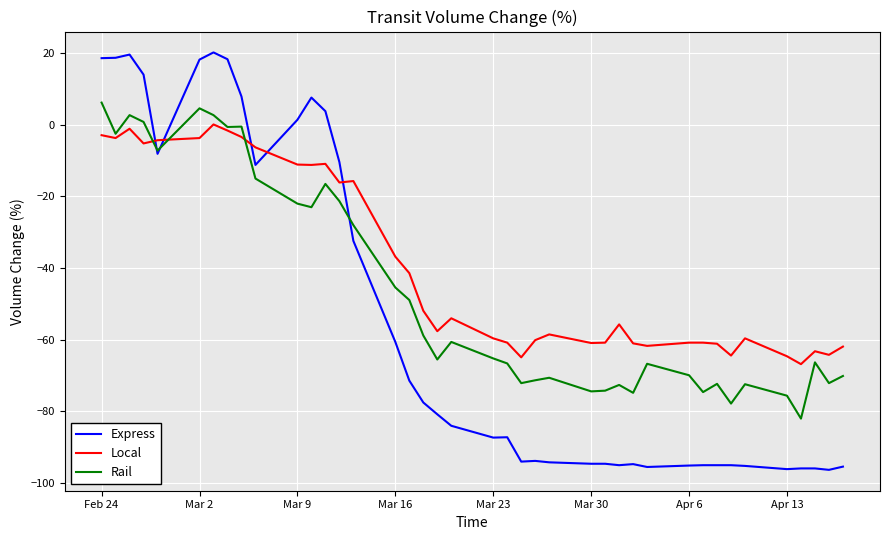

True or false: Local and Express intersect in this chart.

True